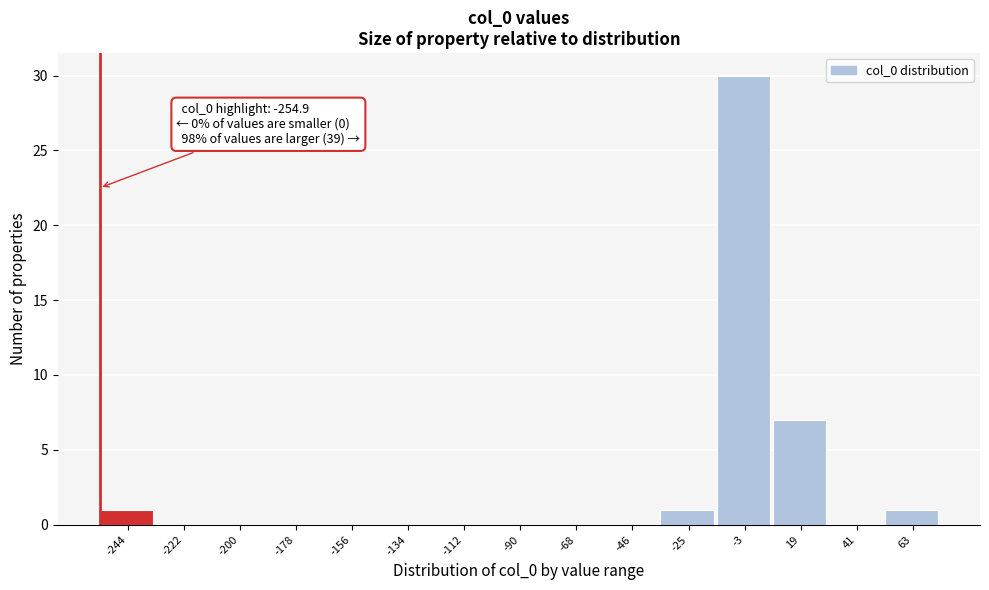

Over which range of the x-axis is the bar tallest?

-15 to 10